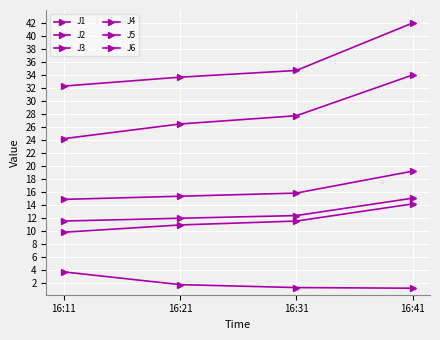

True or false: J4 and J6 intersect in this chart.

False